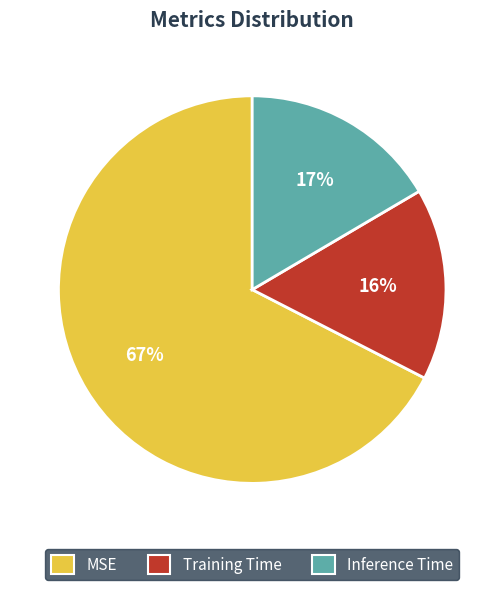

To the nearest percent, what is the difference between the Training Time and MSE slice percentages?

51%